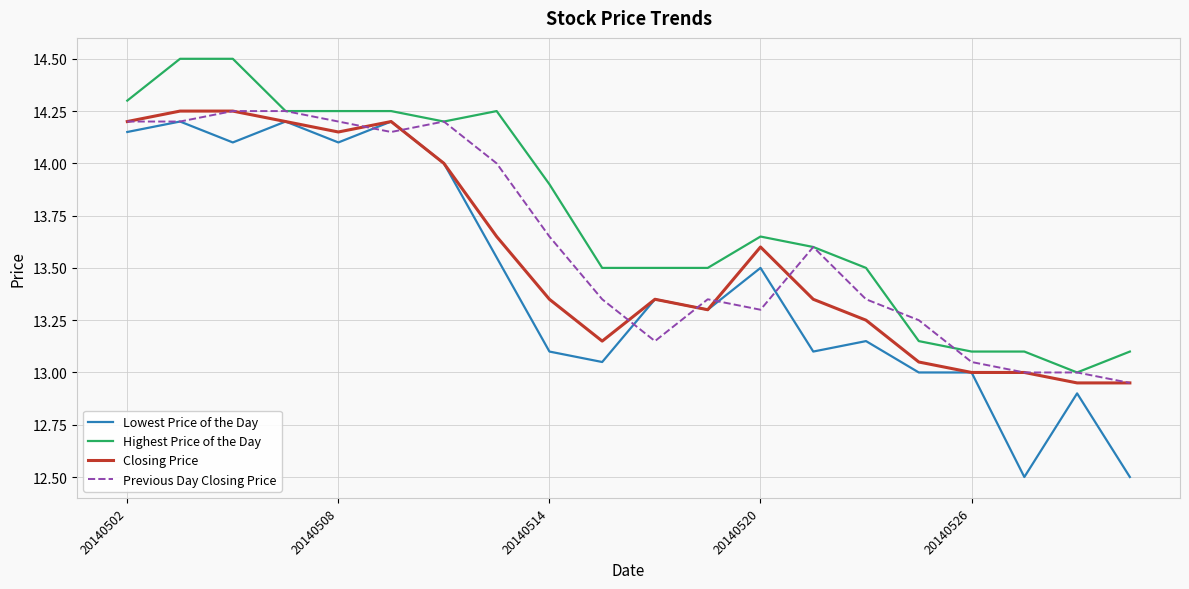

True or false: Lowest Price of the Day and Highest Price of the Day cross at least once.

False